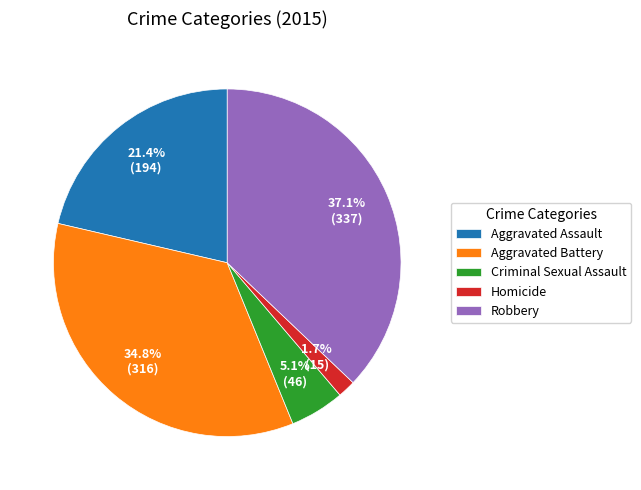

What percentage is NOT represented by Aggravated Battery?

65.2%